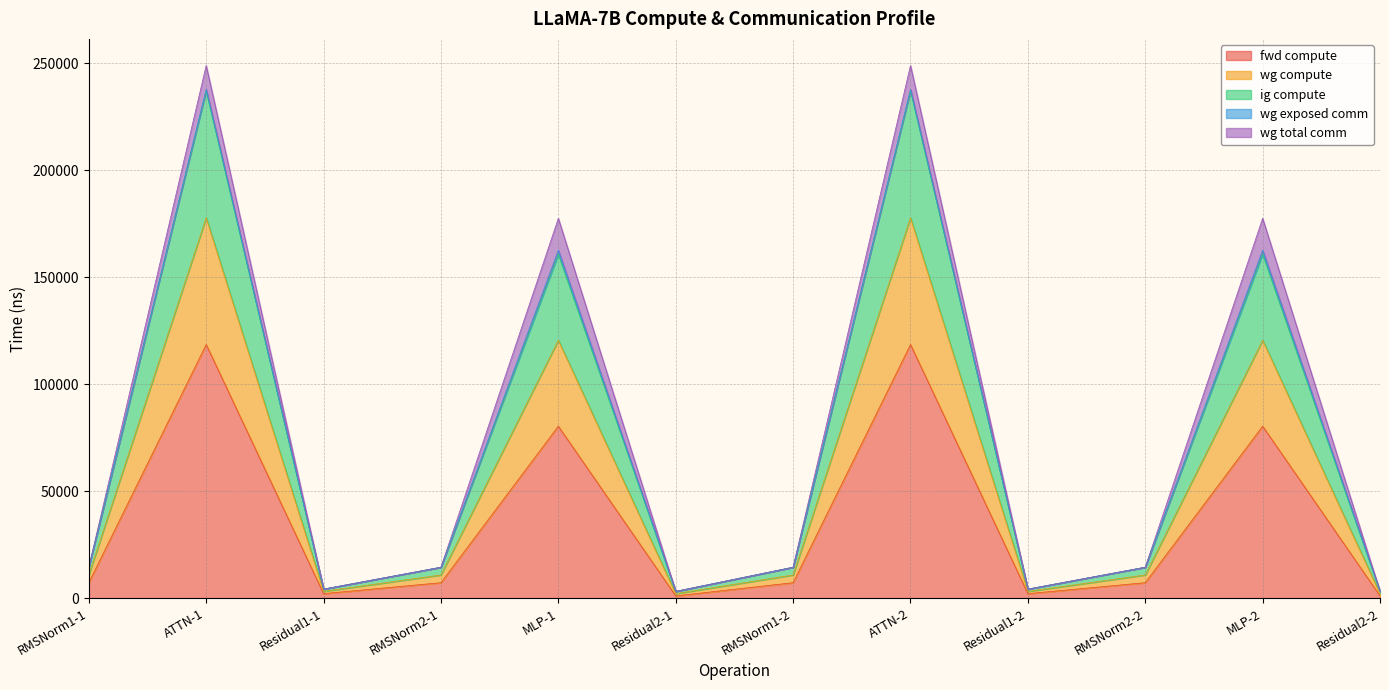

At how many categories does at least one series exceed 95502?

4